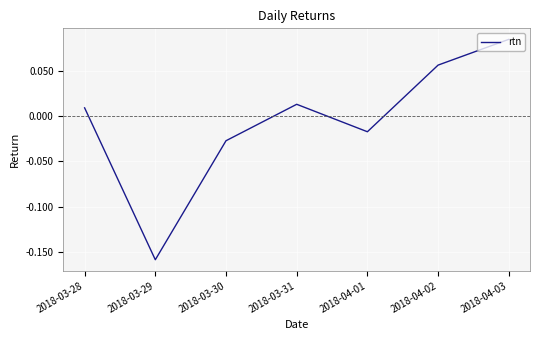

Rank the categories by value from lowest to highest.

2018-03-29, 2018-03-30, 2018-04-01, 2018-03-28, 2018-03-31, 2018-04-02, 2018-04-03